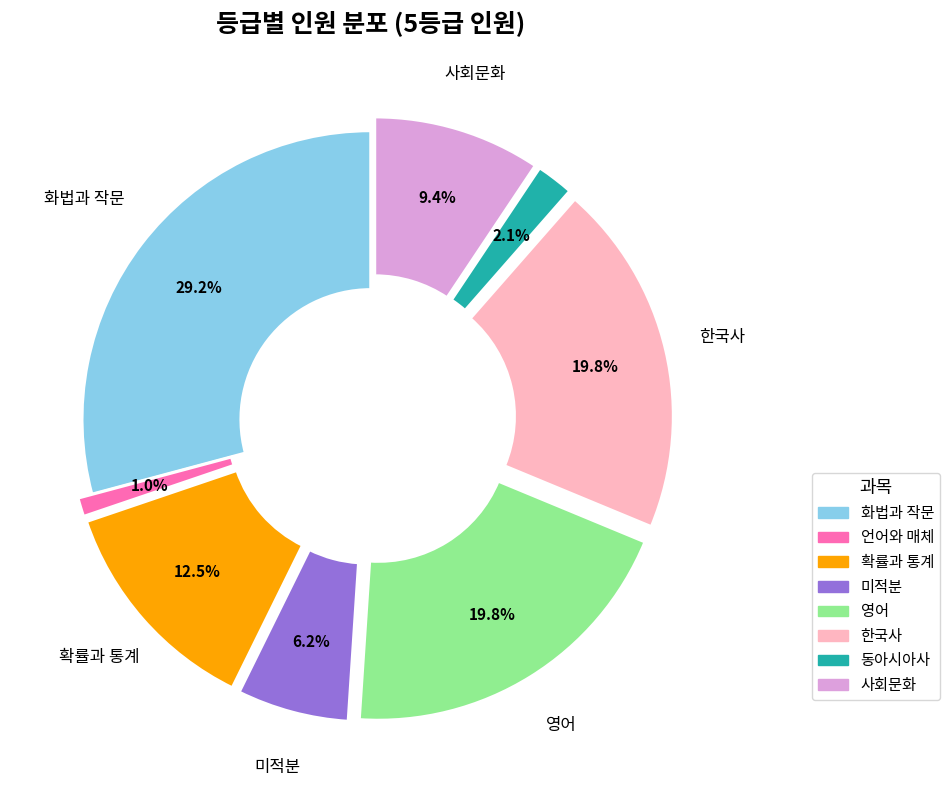

Which slice is the smallest?

언어와 매체